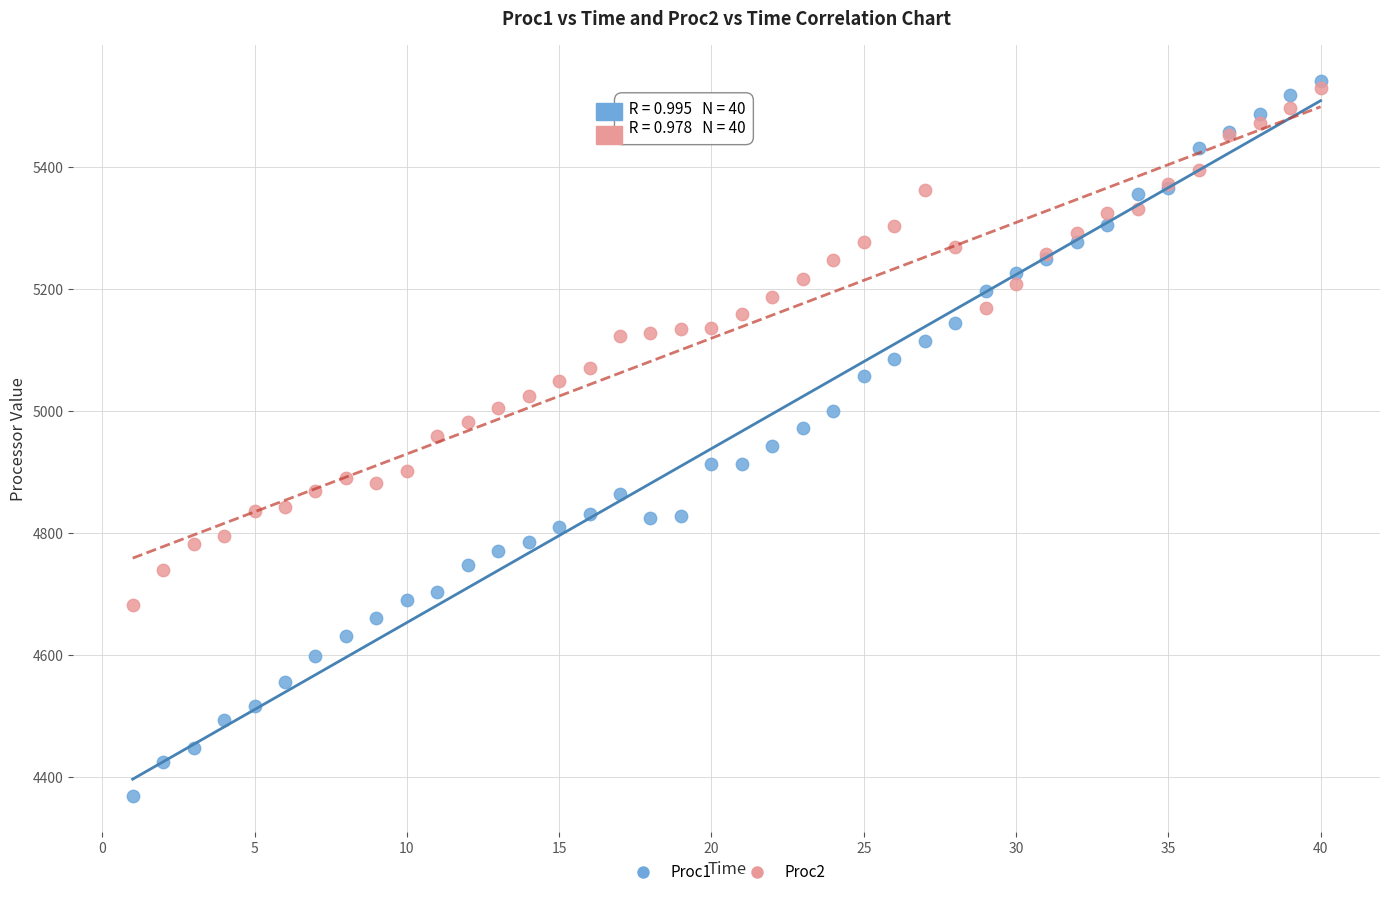

What are all the series names shown in the legend?

Proc1, Proc2